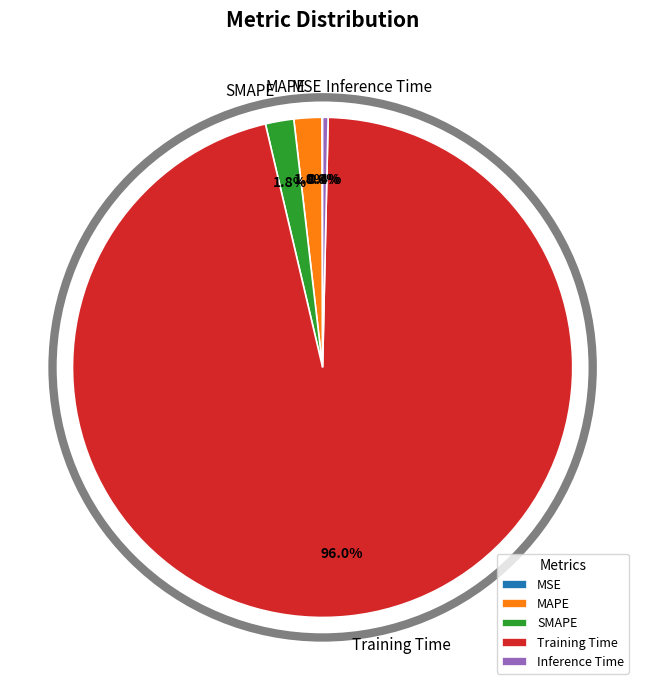

To the nearest percent, what percentage of the pie is SMAPE?

2%